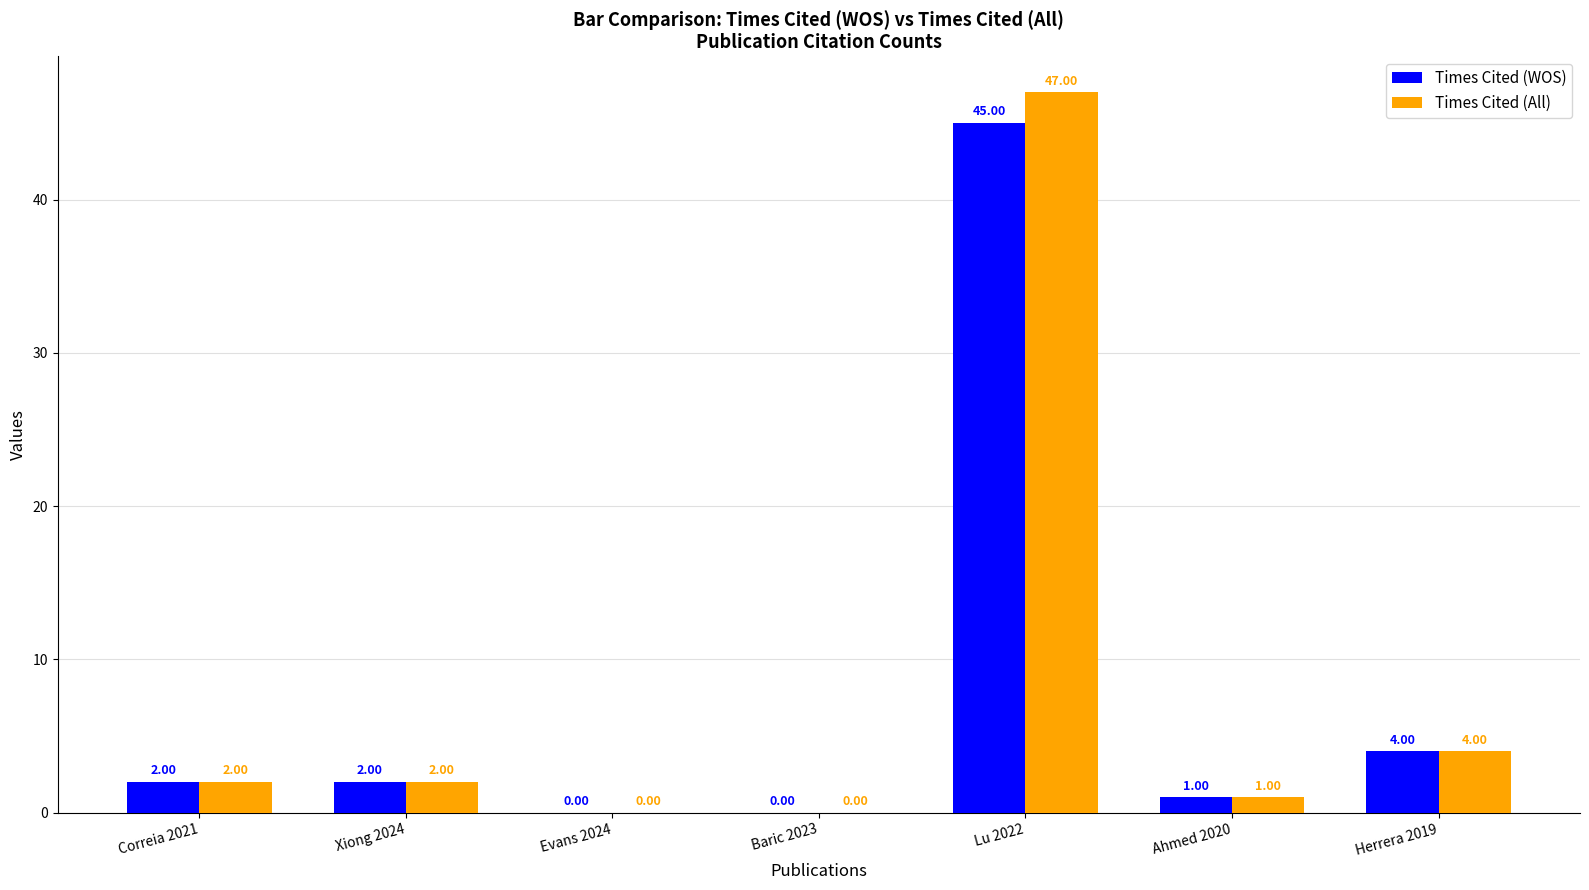

At which label is Times Cited (All) closest to 23?

Herrera 2019